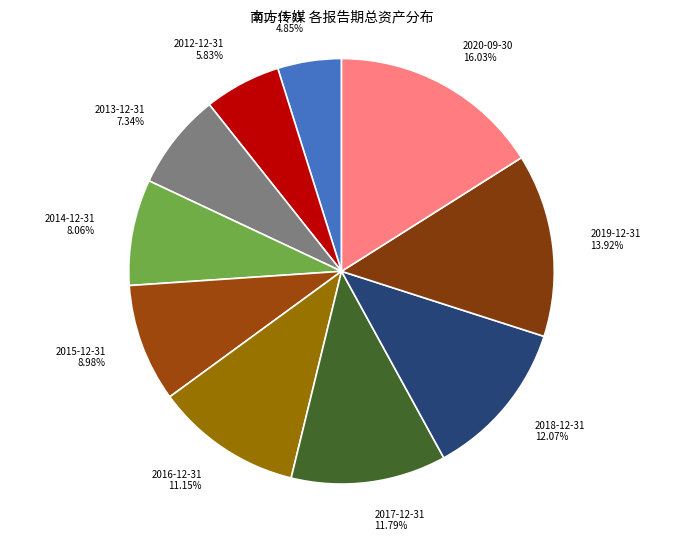

To the nearest percent, what is the difference between the 2012-12-31 and 2013-12-31 slice percentages?

2%